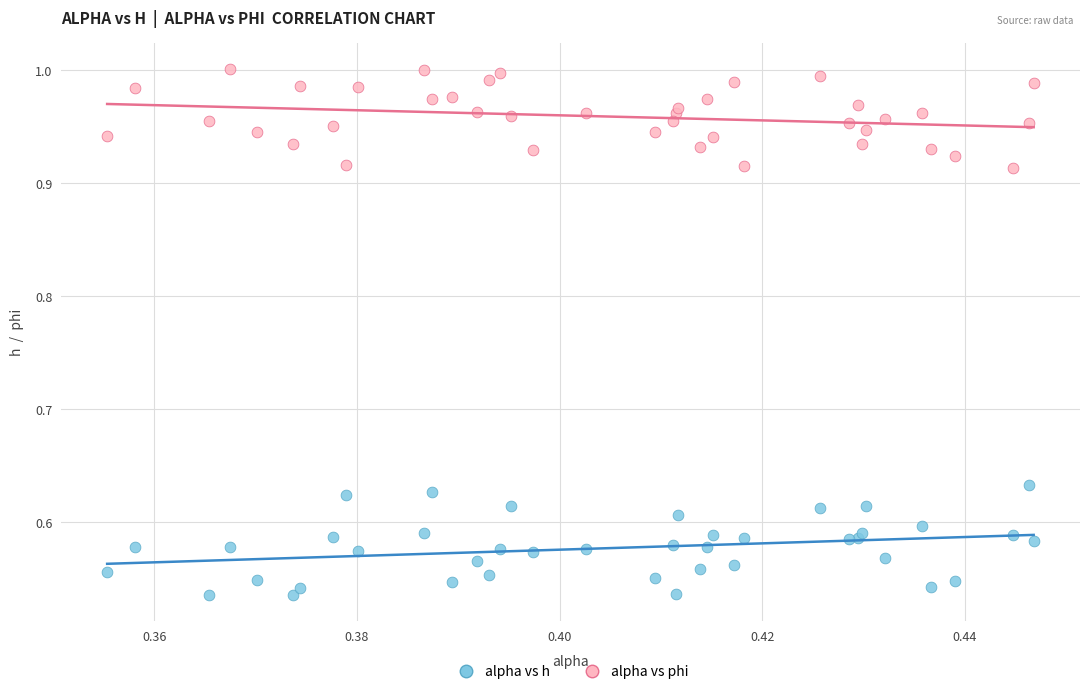

Which series contains the lowest Y value?

alpha vs h